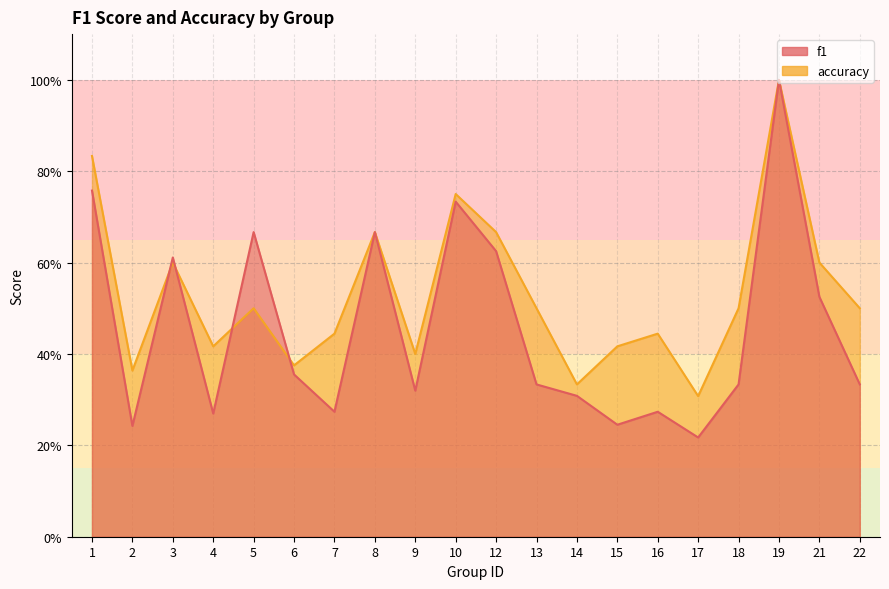

What is the total value across all series at 13?

0.8